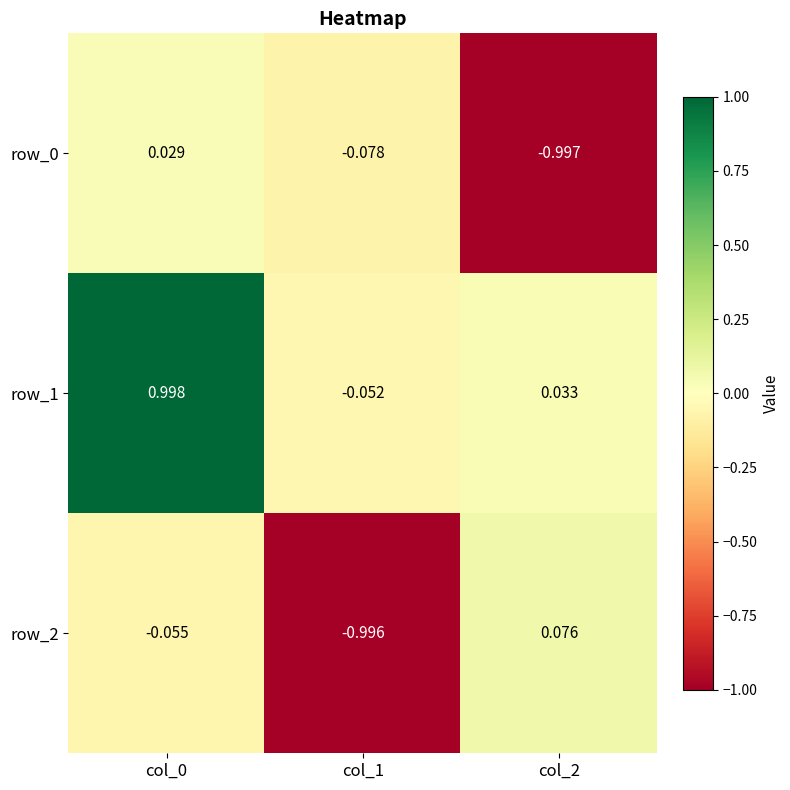

Is the value of row_0 at col_2 greater than the value of row_2 at col_0?

No